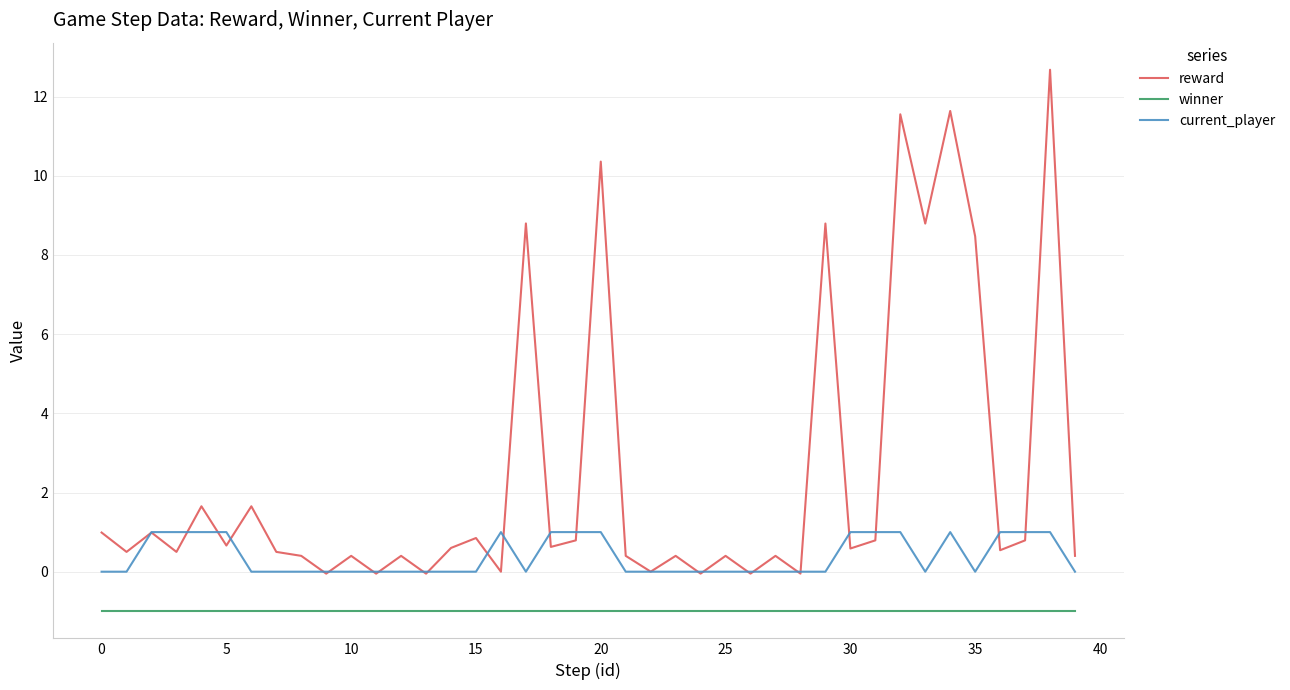

What are all the series names shown in the legend?

reward, winner, current_player